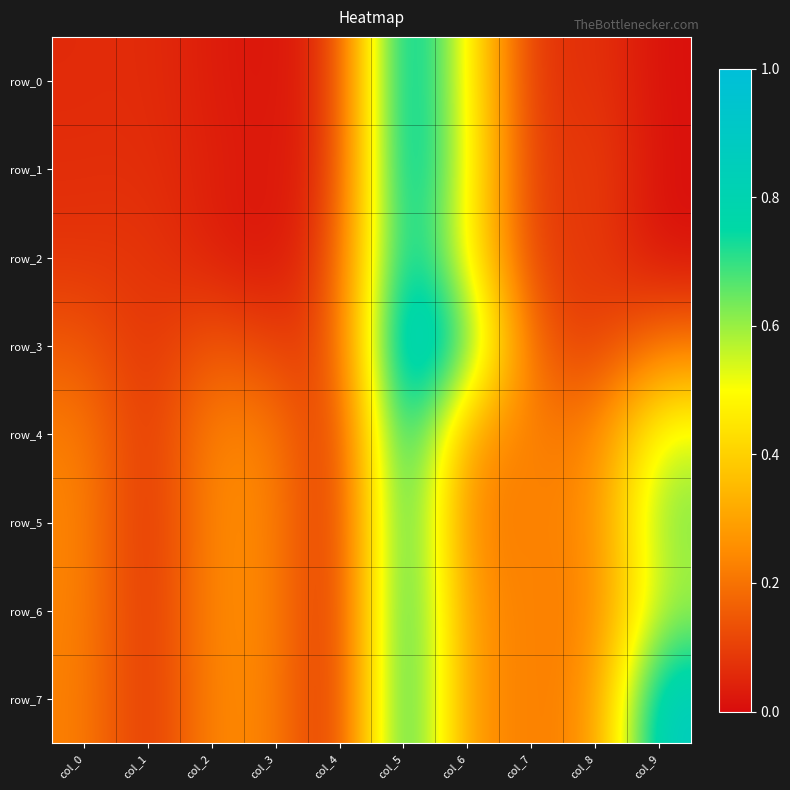

Rank the categories by row_0 value from highest to lowest.

col_5, col_6, col_8, col_4, col_1, col_0, col_7, col_2, col_3, col_9